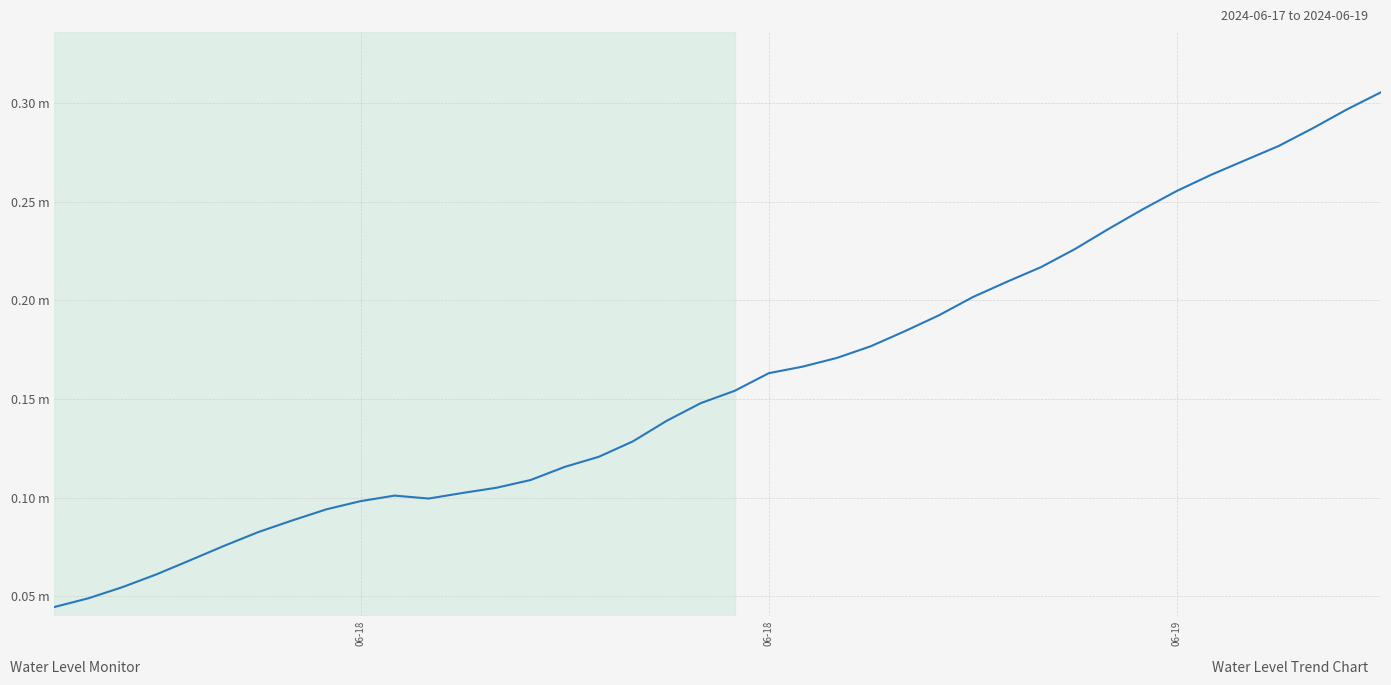

Does the chart display data point markers on the line(s)?

No